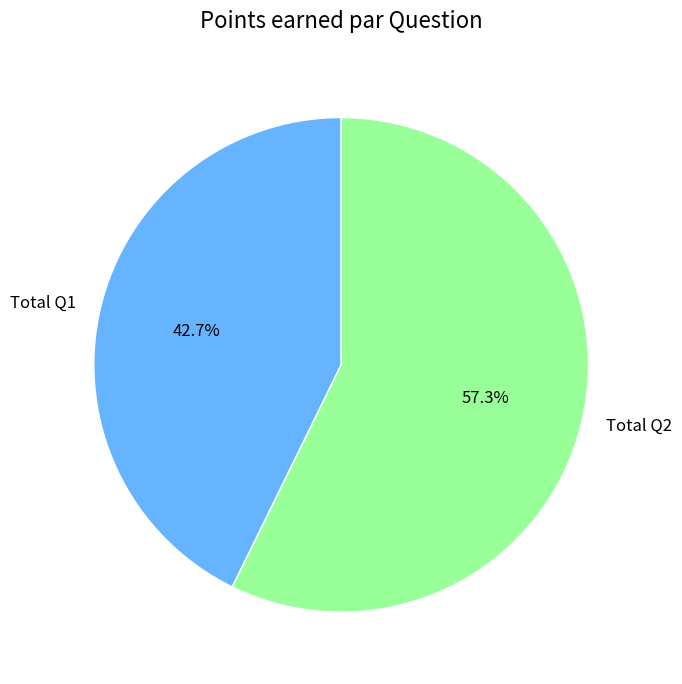

What percentage is the Total Q2 slice, to the nearest percent?

57%